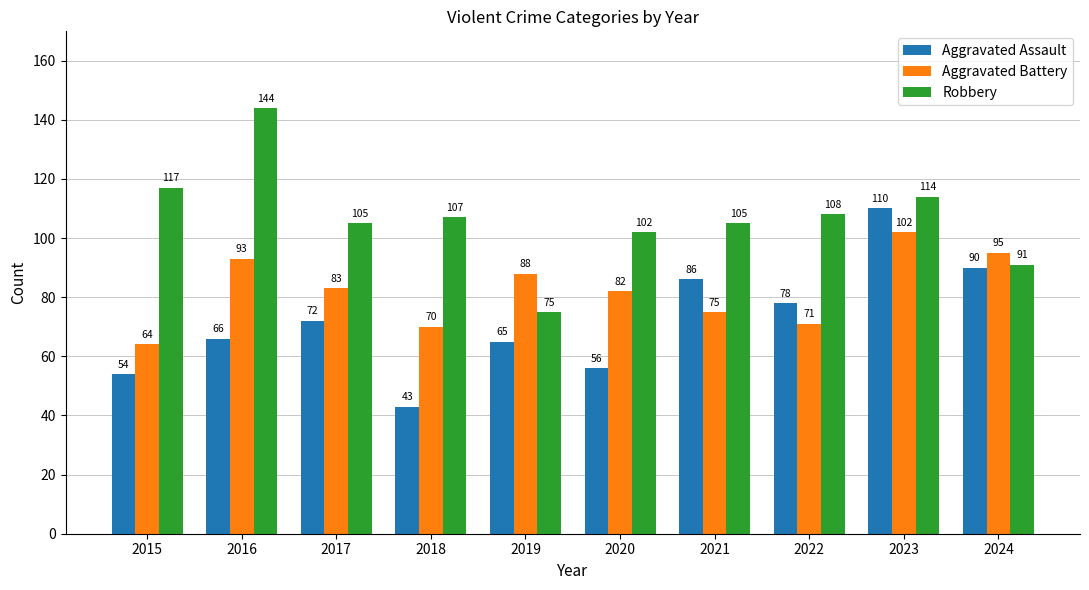

Reading right to left, extract all data points from this chart.

Aggravated Assault: 2024=90	2023=110	2022=78	2021=86	2020=56	2019=65	2018=43	2017=72	2016=66	2015=54
Aggravated Battery: 2024=95	2023=102	2022=71	2021=75	2020=82	2019=88	2018=70	2017=83	2016=93	2015=64
Robbery: 2024=91	2023=114	2022=108	2021=105	2020=102	2019=75	2018=107	2017=105	2016=144	2015=117